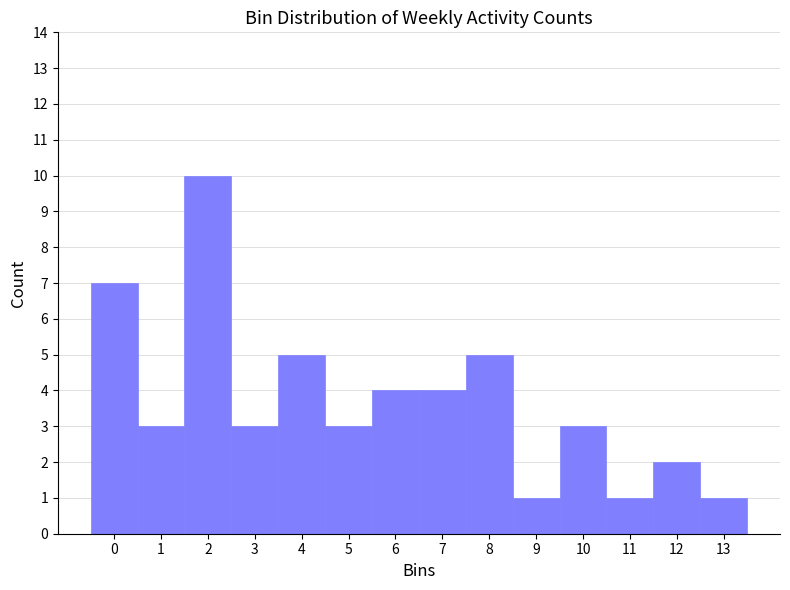

Reading left to right, extract all data points from this chart.

0=7	1=3	2=10	3=3	4=5	5=3	6=4	7=4	8=5	9=1	10=3	11=1	12=2	13=1